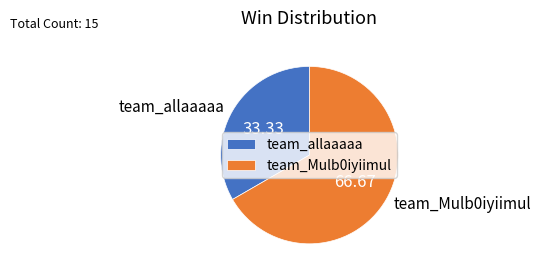

Rank the categories by value from highest to lowest.

team_Mulb0iyiimul, team_allaaaaa